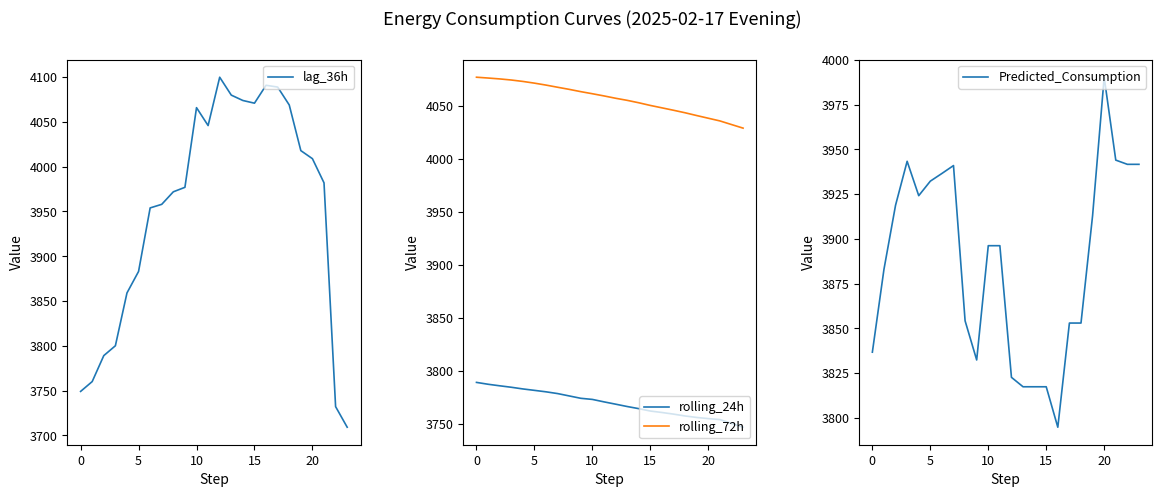

Between 21 and 14, which is larger?

14